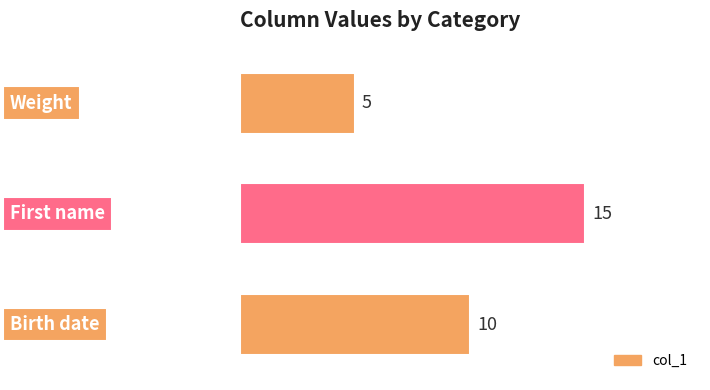

How many values are below 10?

1